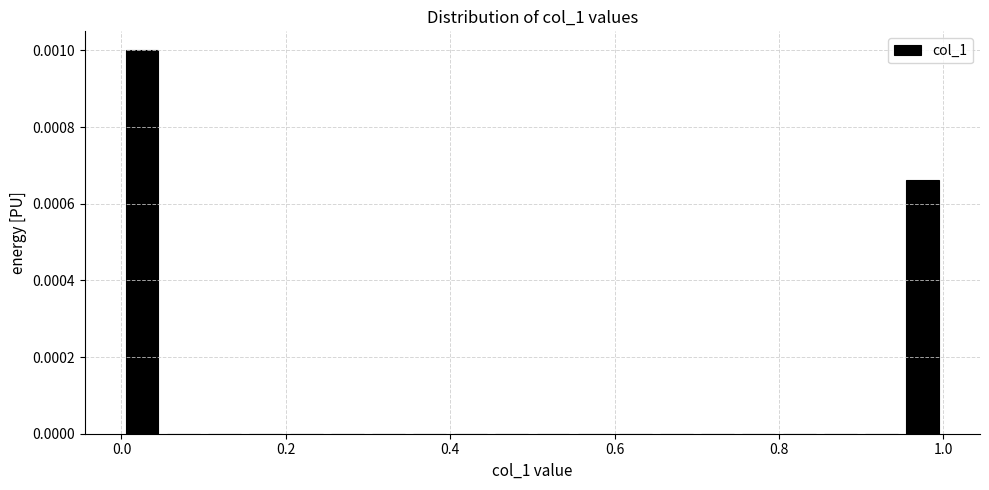

Around what value on the x-axis is the tallest bar? Give the approximate position of its centre, as read against the axis.

0.02